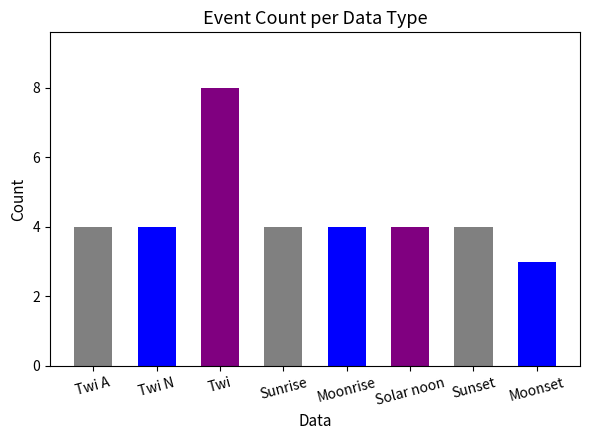

The value at Twi is 3. True or false?

False